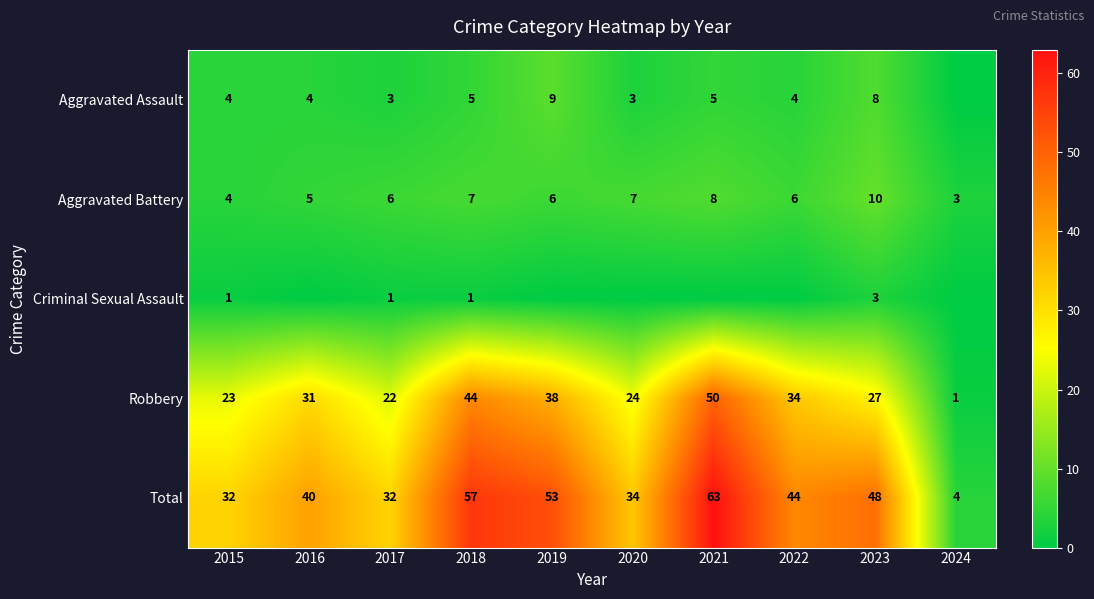

True or false: Criminal Sexual Assault has a value of 1 at 2018.

True